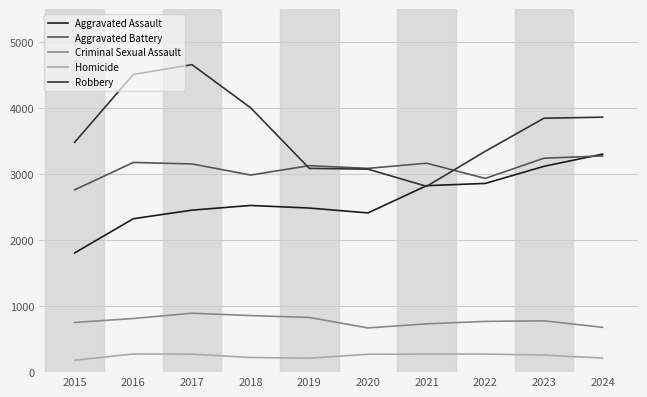

What is the spread (max minus min) of values at 2020?

2817